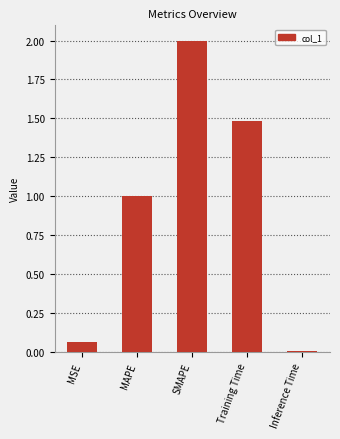

Is it true that the value at MAPE is 1.0?

True